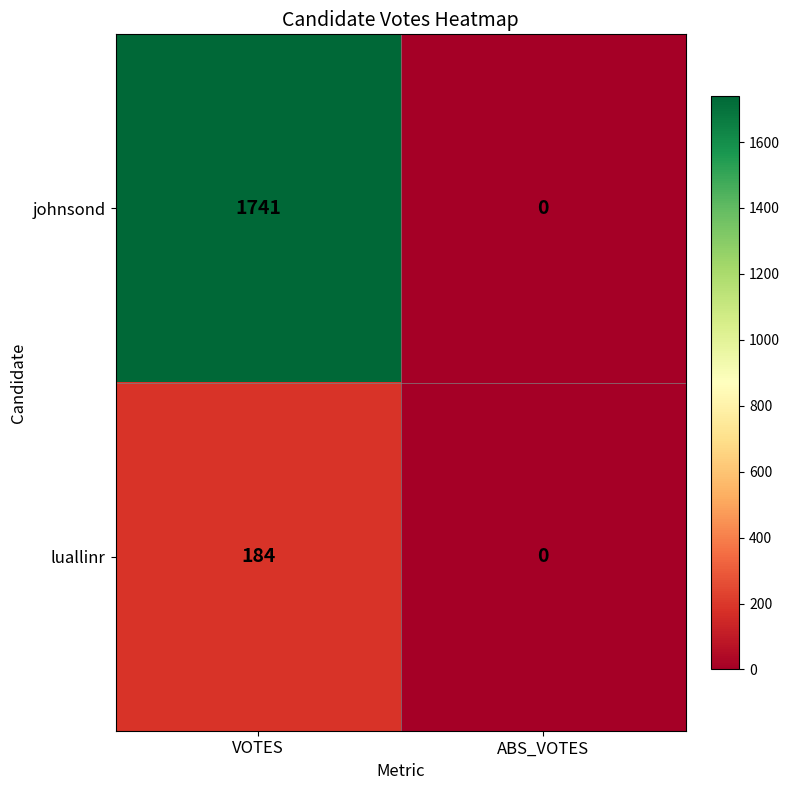

Reading left to right, what are all the values shown in this chart?

johnsond: 1741	0
luallinr: 184	0